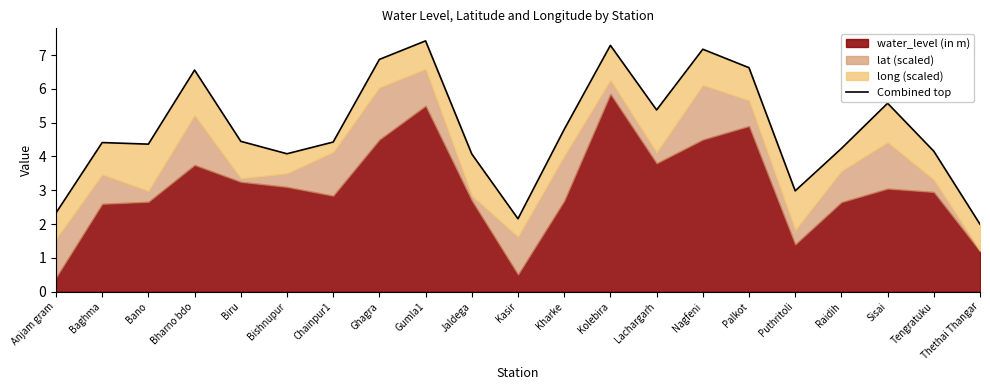

Approximately how many times larger is the value at Thethai Thangar compared to Jaldega?

0.5